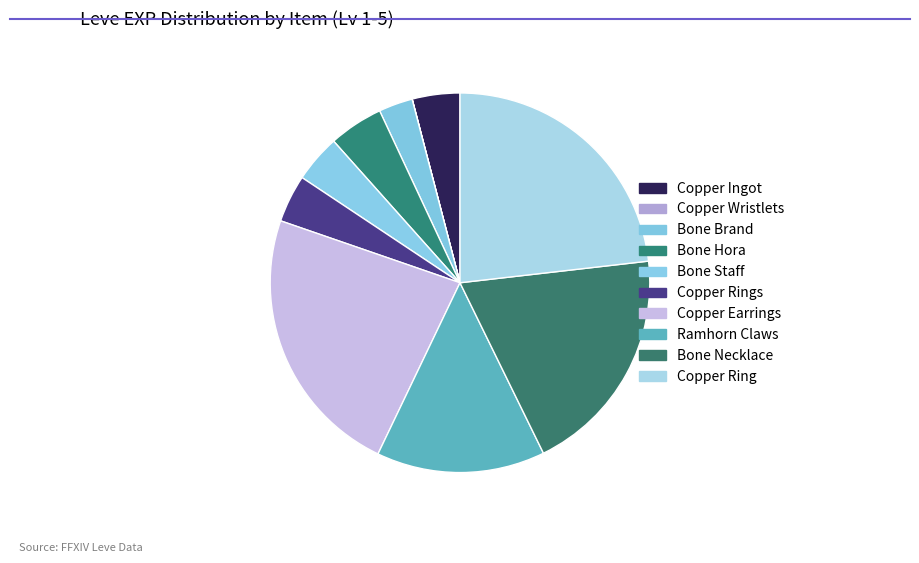

To the nearest percent, what is the combined percentage of Copper Wristlets and Copper Earrings?

23%